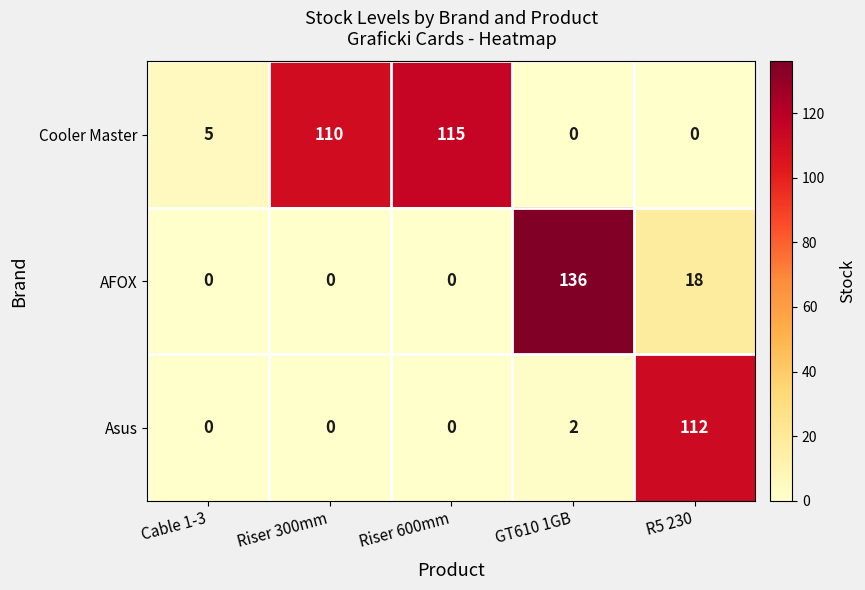

Rank the series by their maximum value, from highest to lowest.

AFOX, Cooler Master, Asus